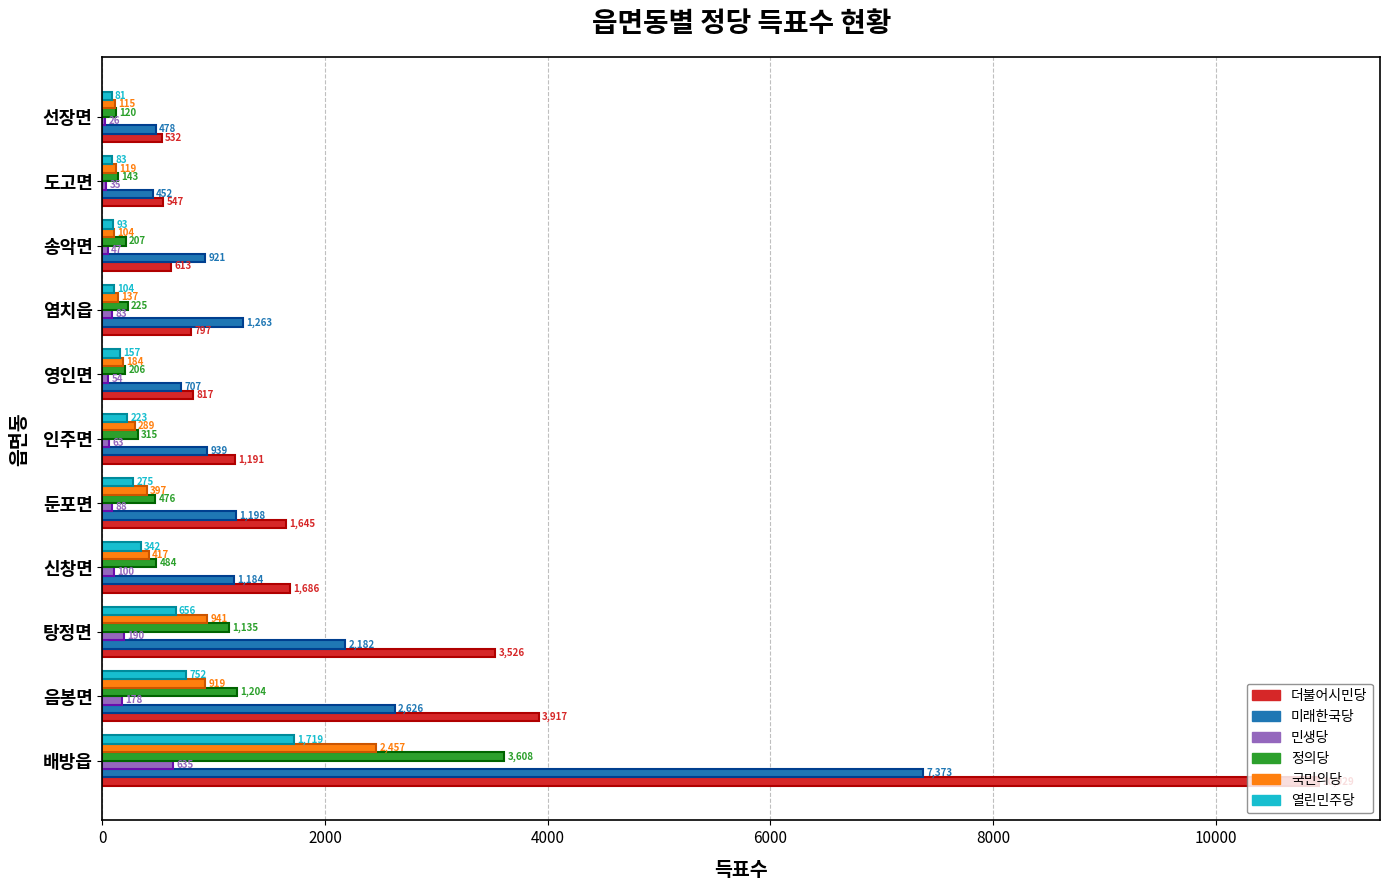

The value of 미래한국당 at 염치읍 is 670. True or false?

False